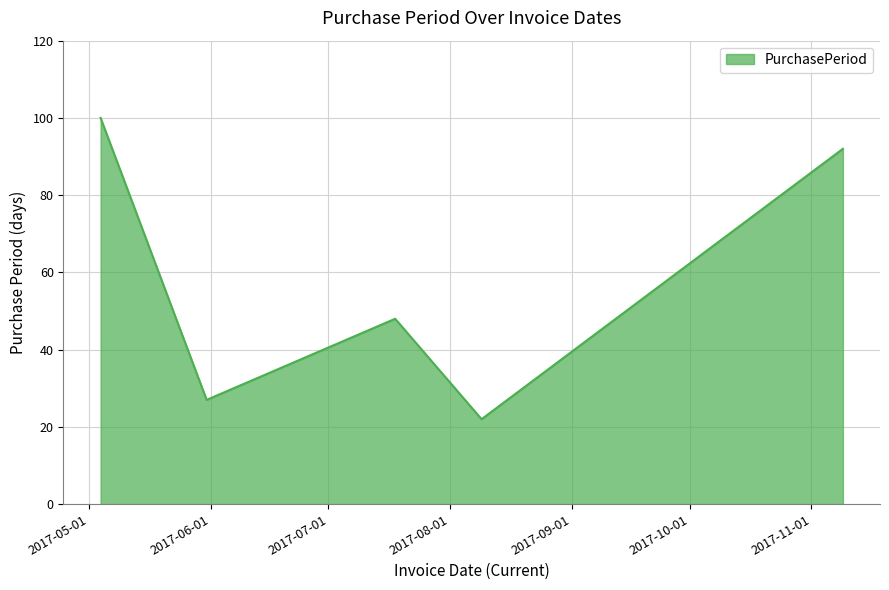

Reading left to right, what are all the values shown in this chart?

100	27	48	22	92